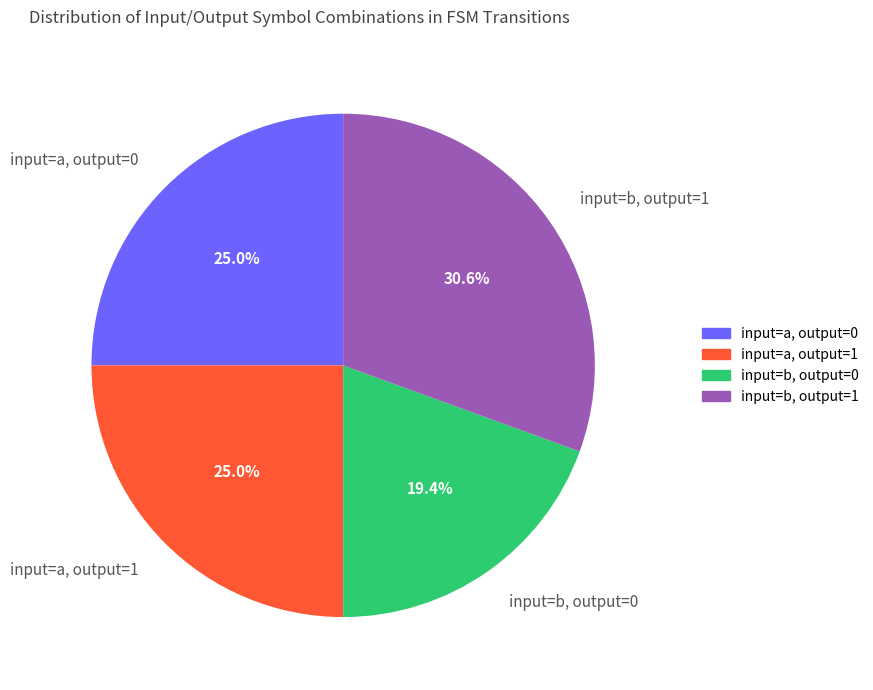

Is there any slice that represents more than half of the pie?

No